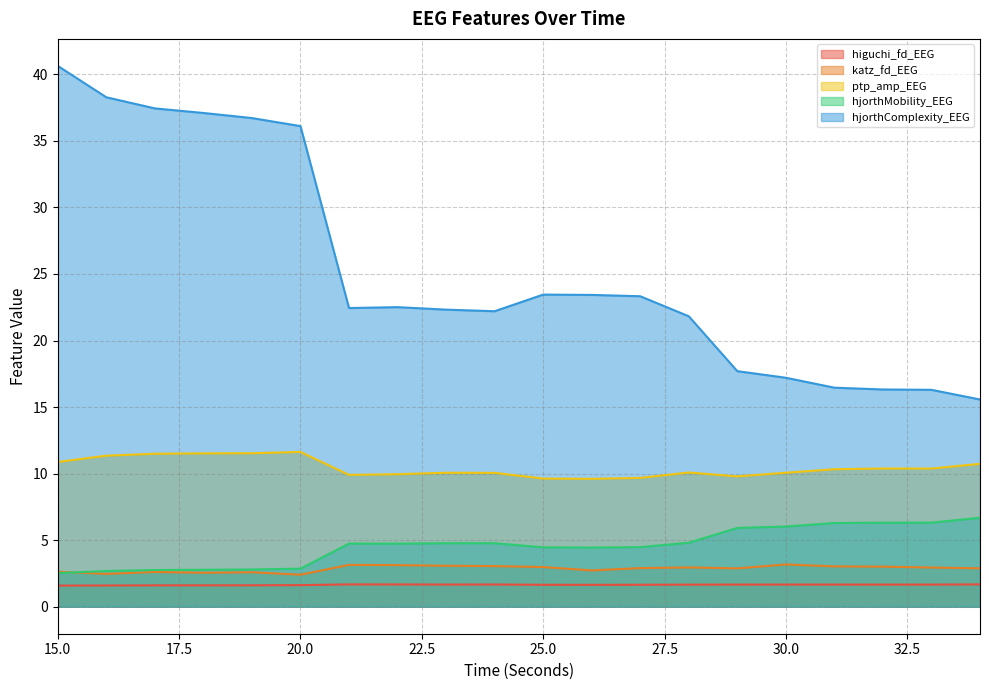

Count the higuchi_fd_EEG values in the range 1 to 2.

20